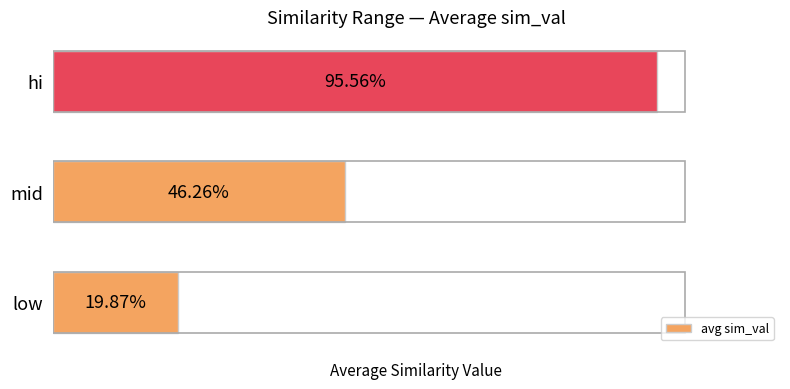

Rank the categories by value from highest to lowest.

hi, mid, low